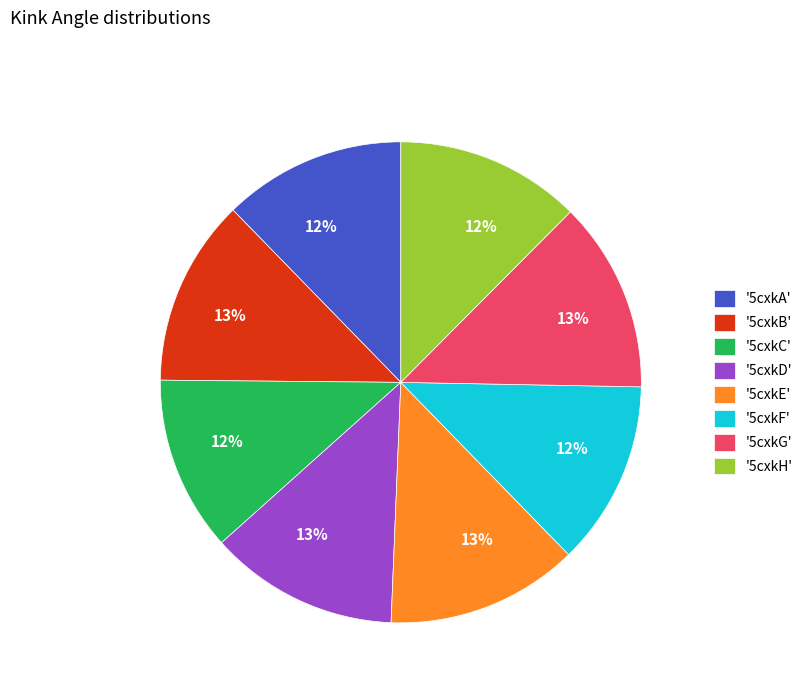

Is the sum of '5cxkE' and '5cxkC' greater than half?

No